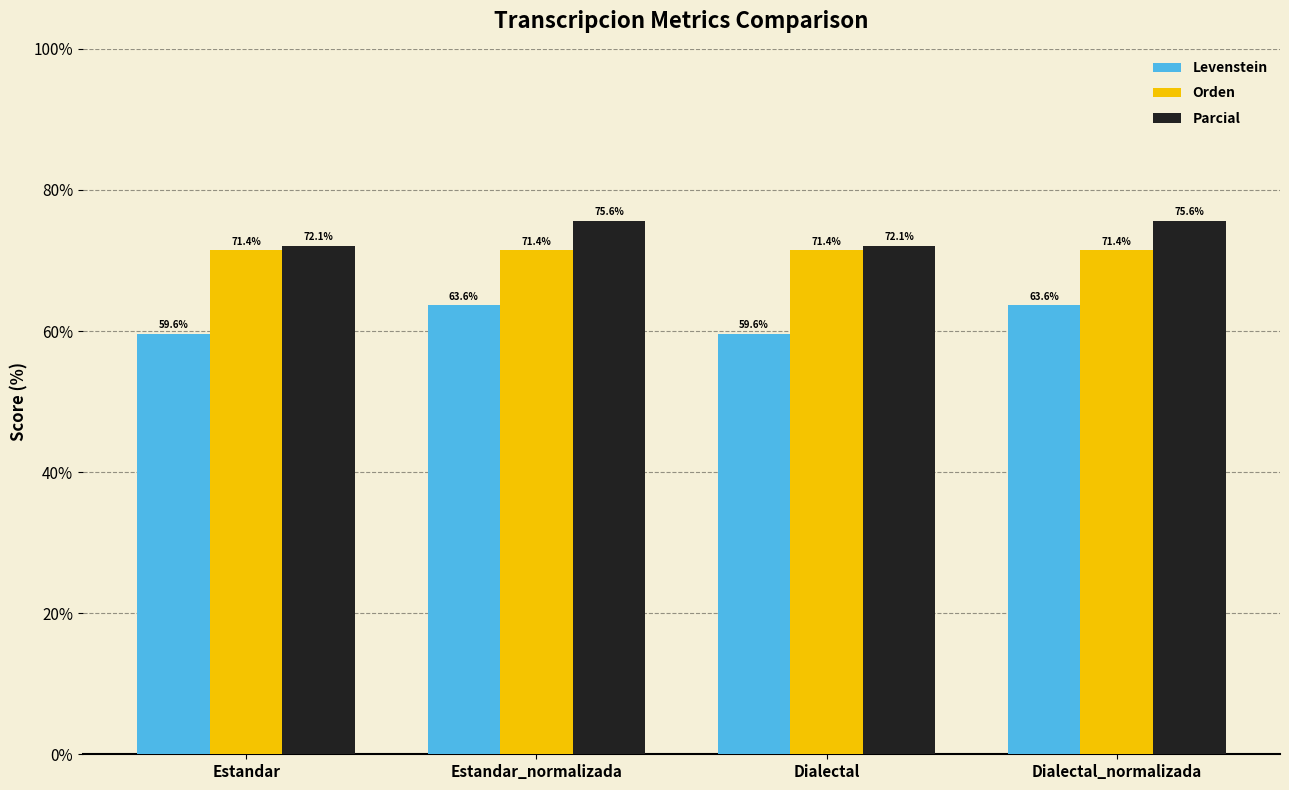

Which series has the widest spread of values?

Levenstein